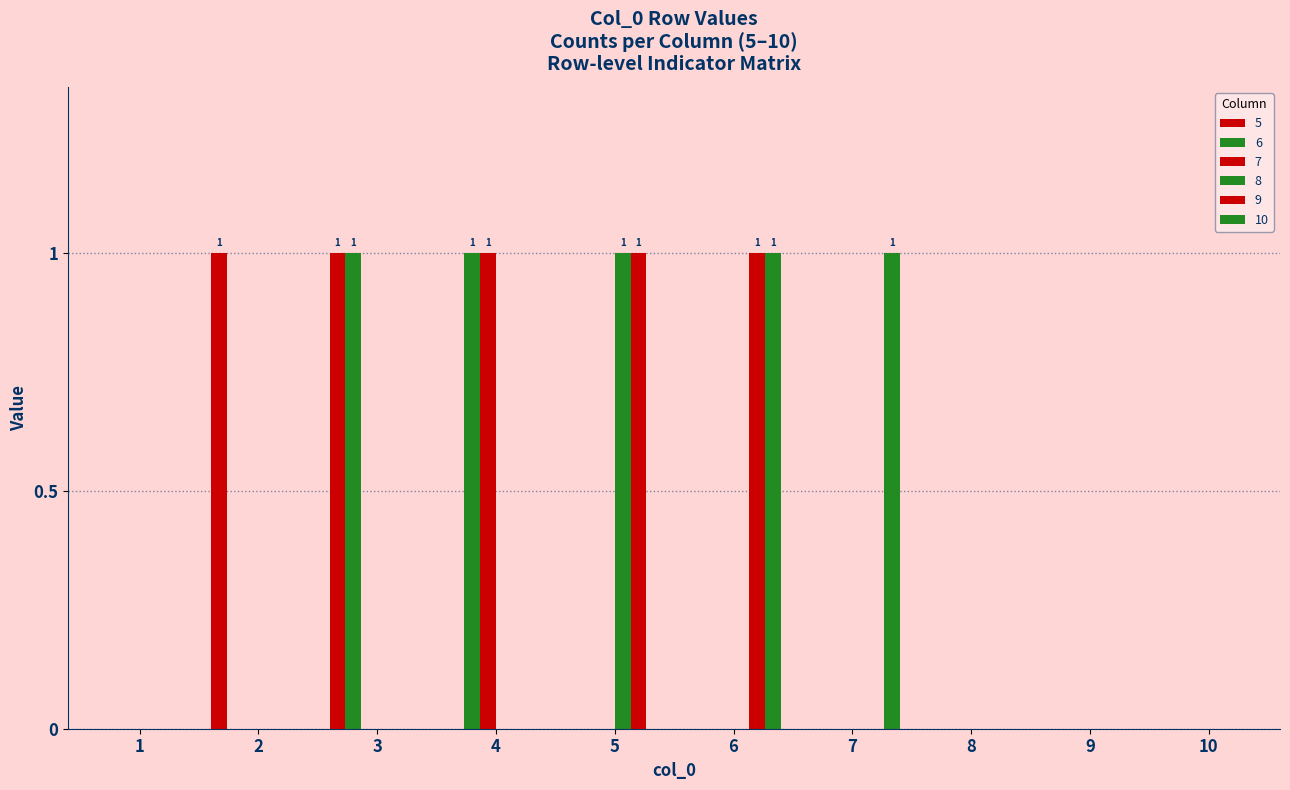

Reading right to left, what are all the values shown in this chart?

5: 0	0	0	0	0	0	0	1	1	0
6: 0	0	0	0	0	0	1	1	0	0
7: 0	0	0	0	0	0	1	0	0	0
8: 0	0	0	0	0	1	0	0	0	0
9: 0	0	0	0	1	1	0	0	0	0
10: 0	0	0	1	1	0	0	0	0	0